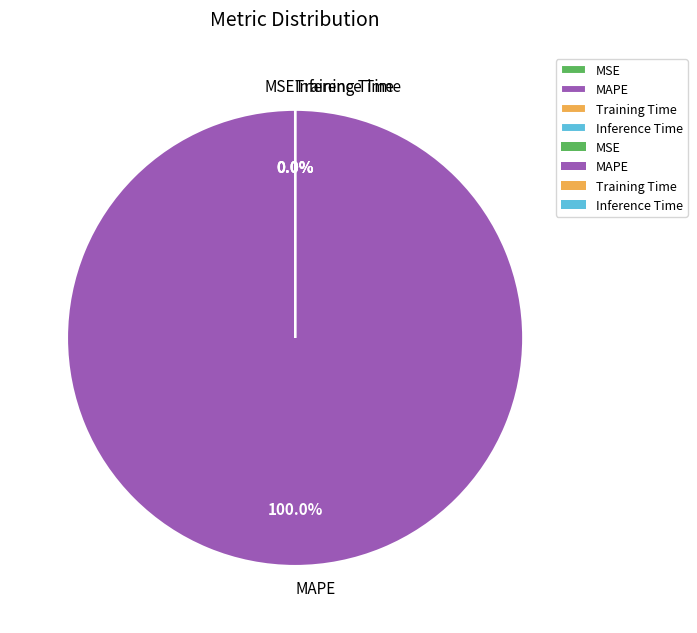

Does any single category account for the majority?

Yes